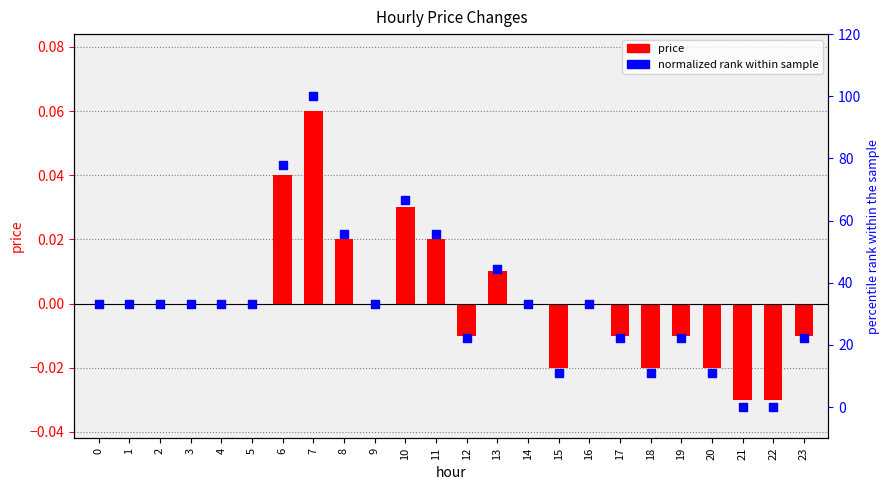

Which series contains the highest Y value?

normalized rank